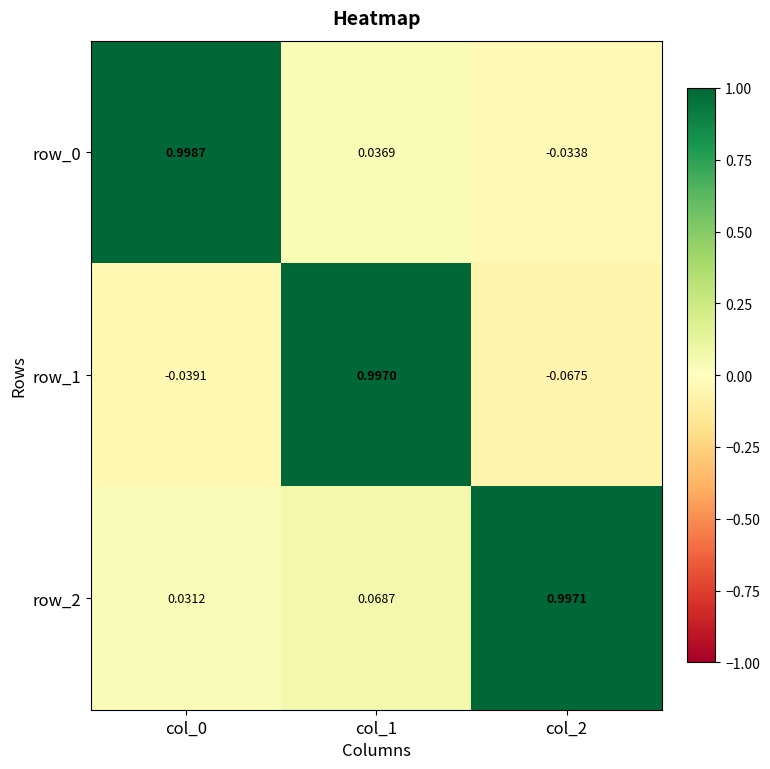

What is the spread (max minus min) of values at col_2?

1.1